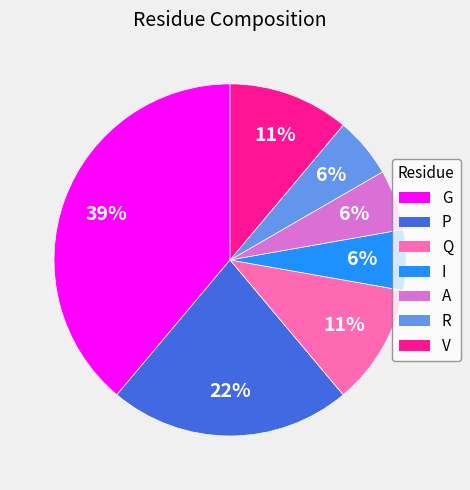

To the nearest percent, what portion does R represent?

6%